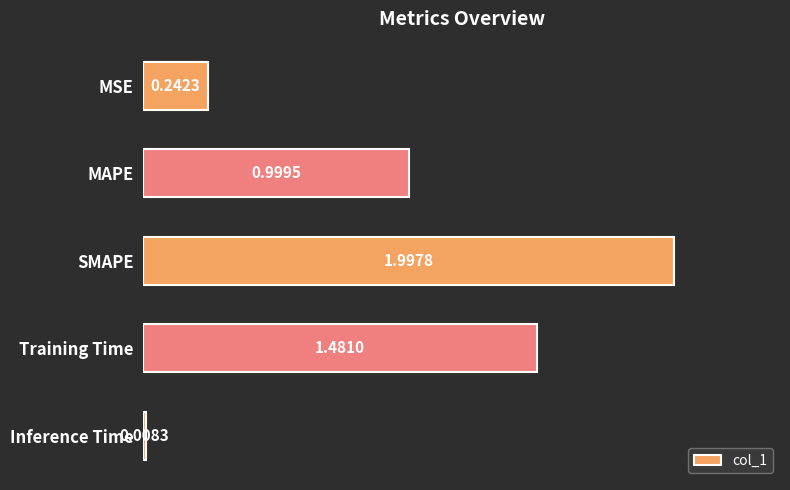

Where is the data nearest to the value 1?

MAPE